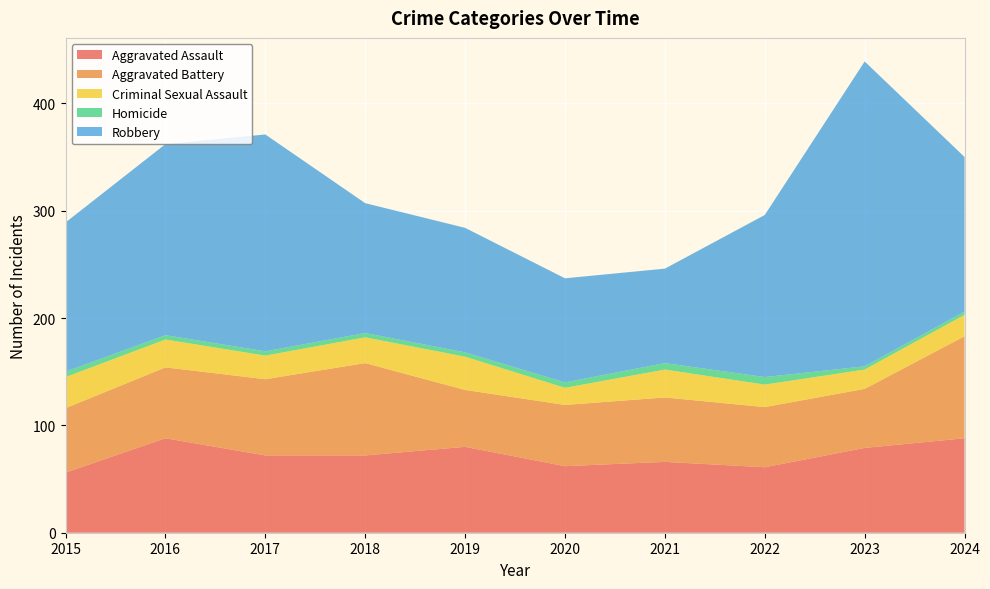

Reading left to right, extract all data points from this chart.

Aggravated Assault: 56	88	72	72	80	62	66	61	79	88
Aggravated Battery: 60	66	71	86	53	57	60	56	55	95
Criminal Sexual Assault: 29	26	22	24	31	16	26	21	18	20
Homicide: 5	4	4	4	4	5	6	7	3	3
Robbery: 139	178	202	121	116	97	88	151	284	144